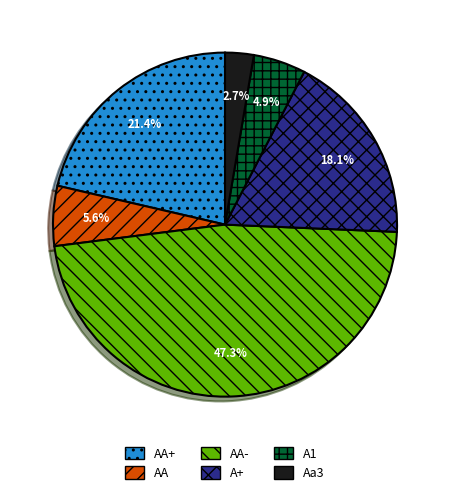

What percentage do AA+ and AA together represent?

27.0%